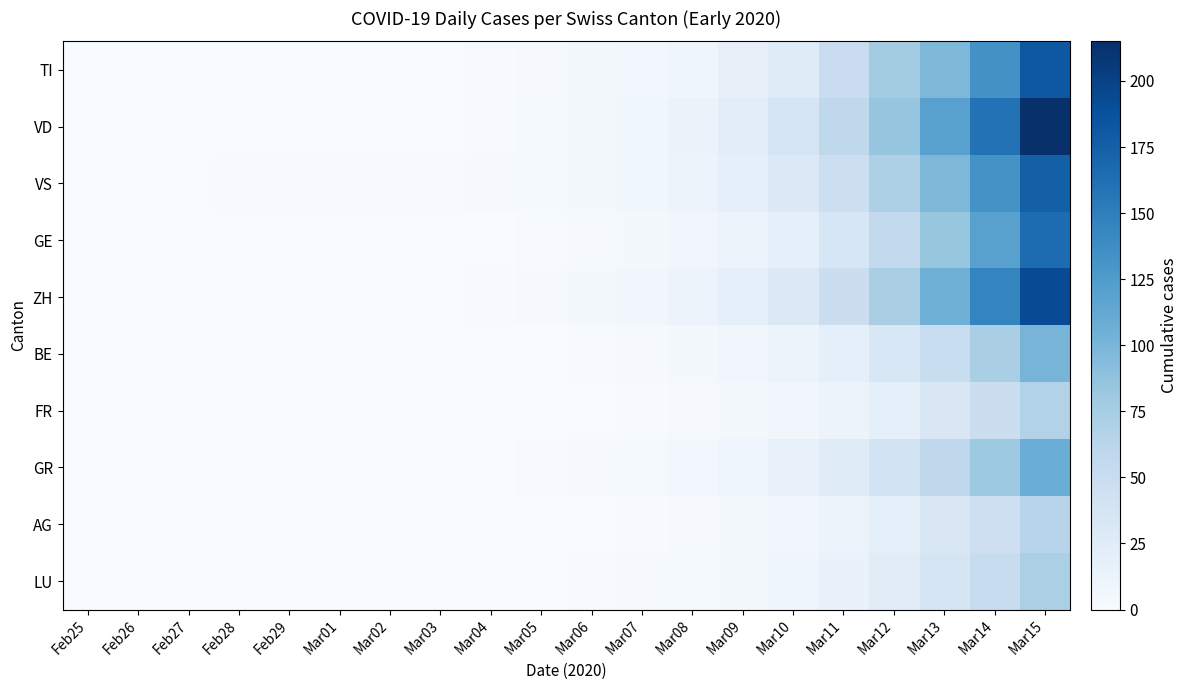

What is the total value across all series at Mar08?

73